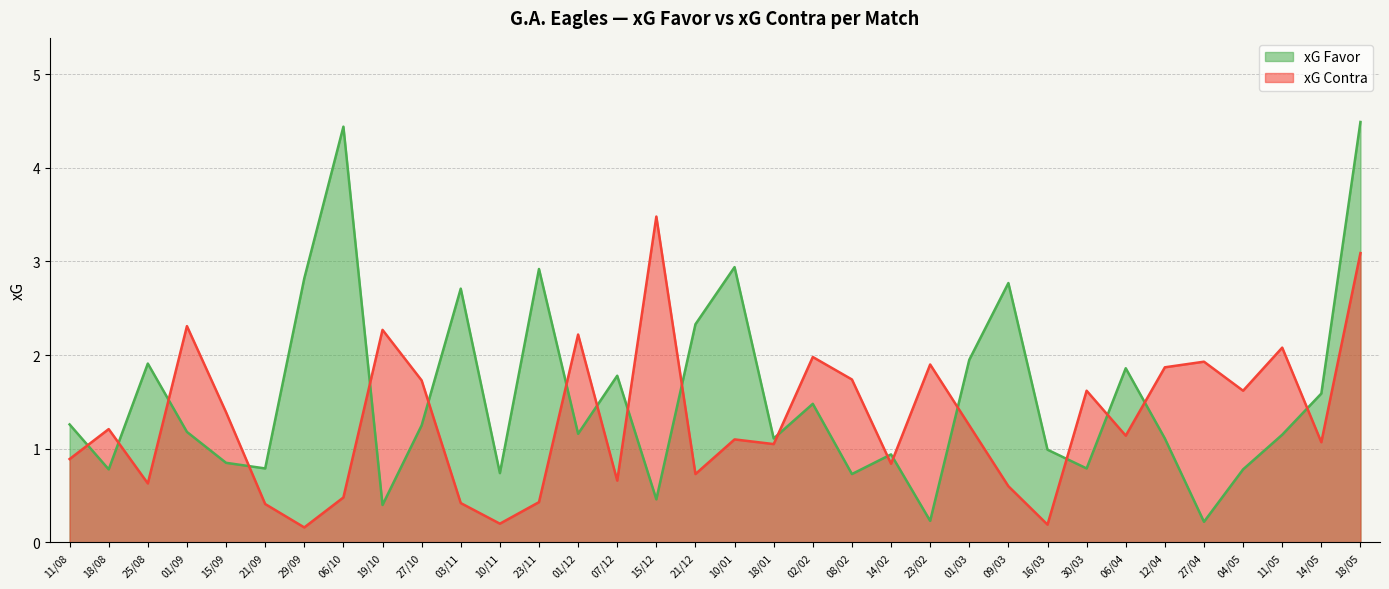

What is the minimum value for xG Favor?

0.2